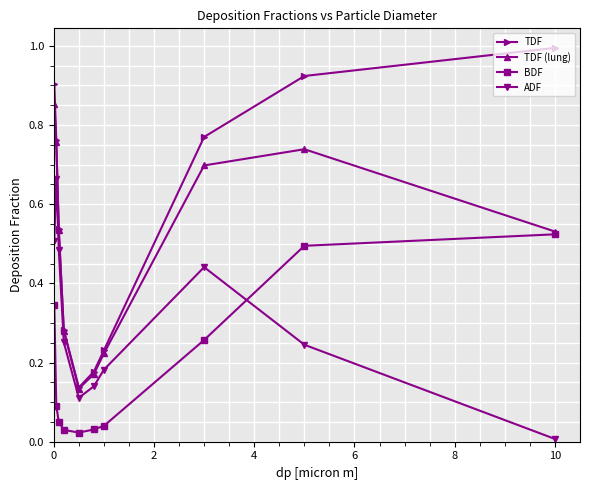

Does the chart have visible grid lines?

Yes